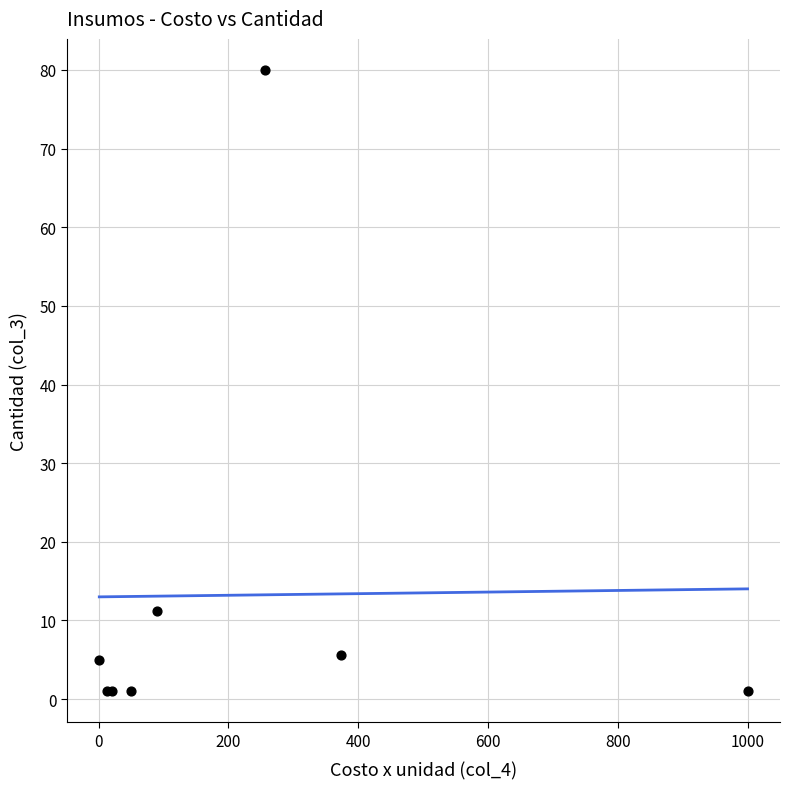

What Y value in the scatter plot is closest to 40?

11.2